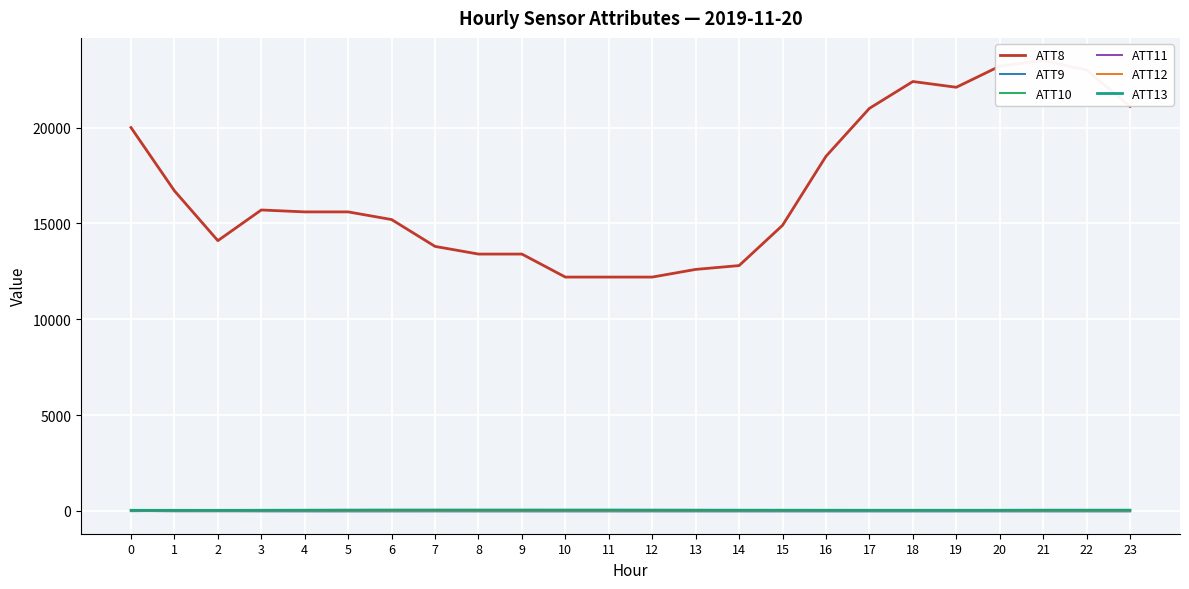

At how many categories does at least one series exceed 9840?

24